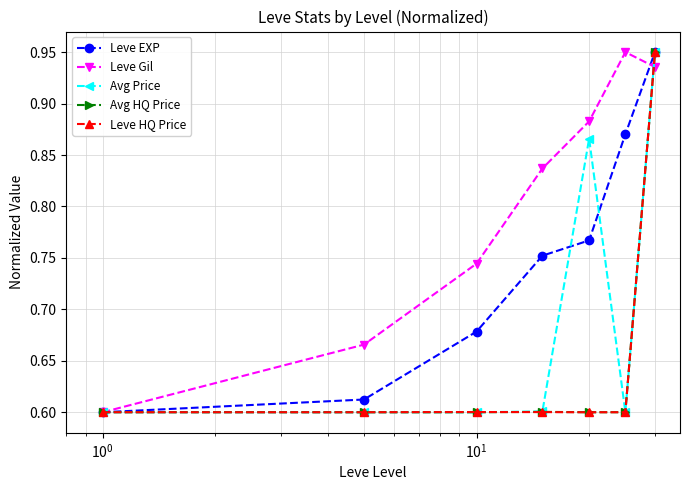

True or false: Leve EXP has more than 1 points higher than both neighbors.

False